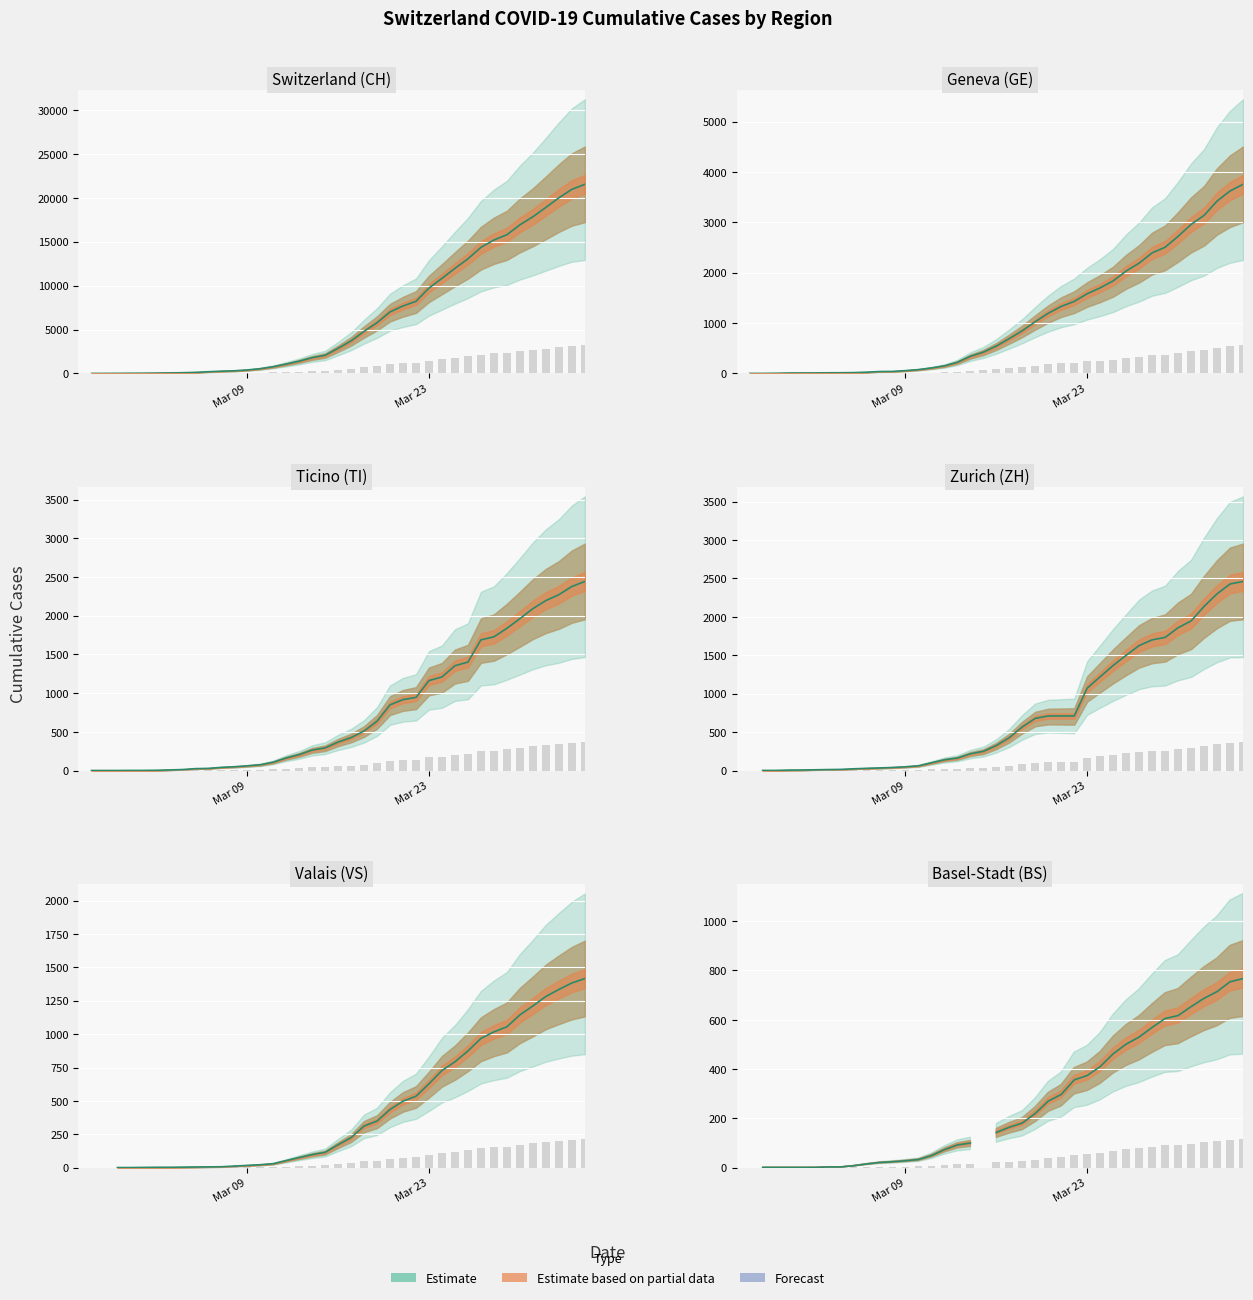

Is it true that TI equals 125.1 at 2020-03-26?

False